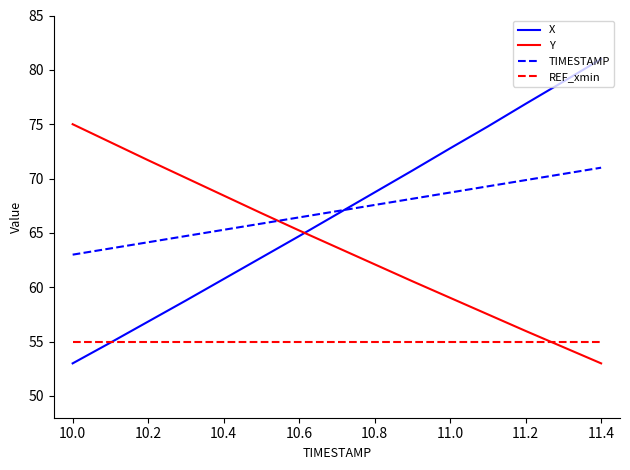

How many intersections are there between REF_xmin and Y?

1